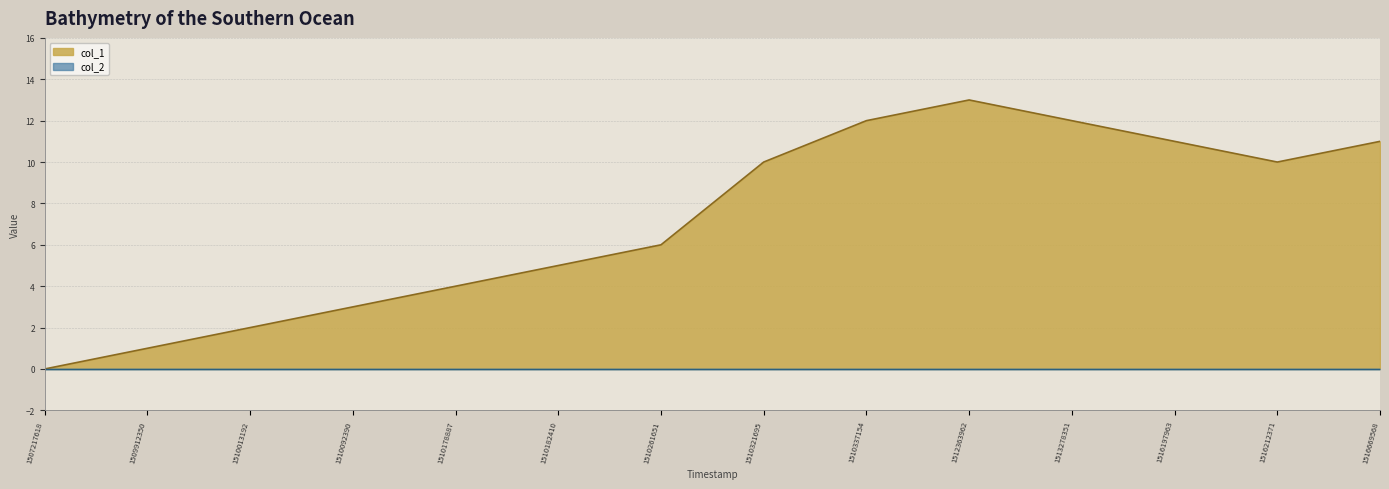

At which label is the value closest to 6?

1510261651